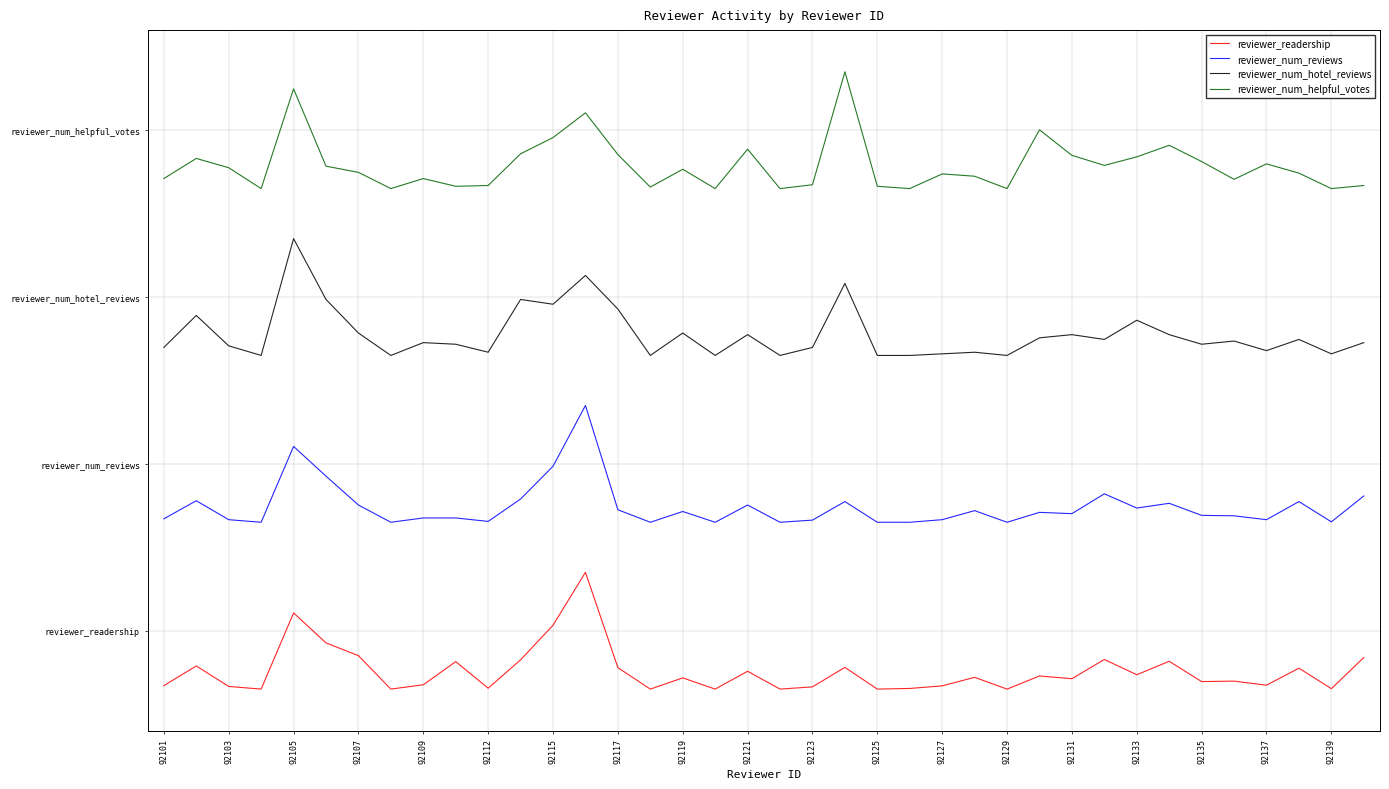

What are all the series names shown in the legend?

reviewer_readership, reviewer_num_reviews, reviewer_num_hotel_reviews, reviewer_num_helpful_votes